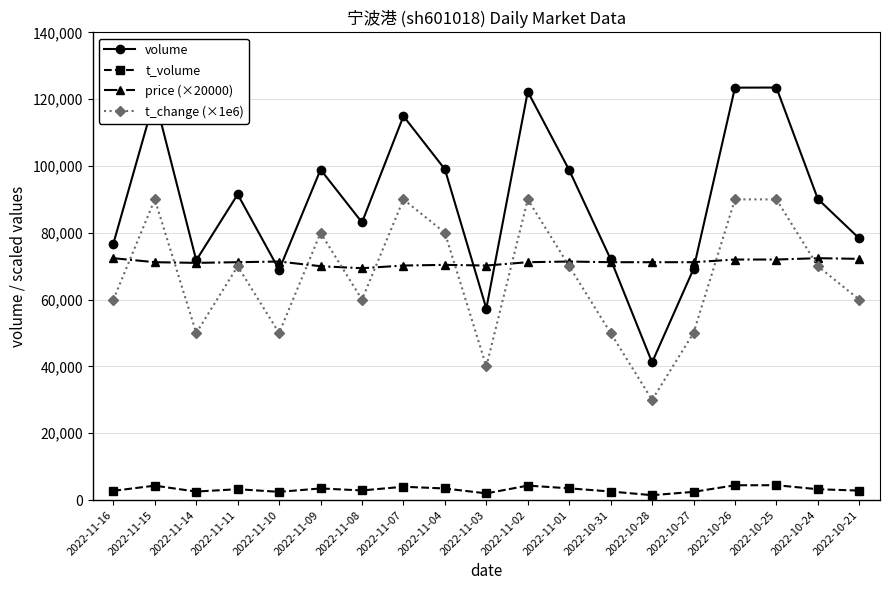

Between 2022-11-02 and 2022-10-27, which series saw the biggest shift?

volume